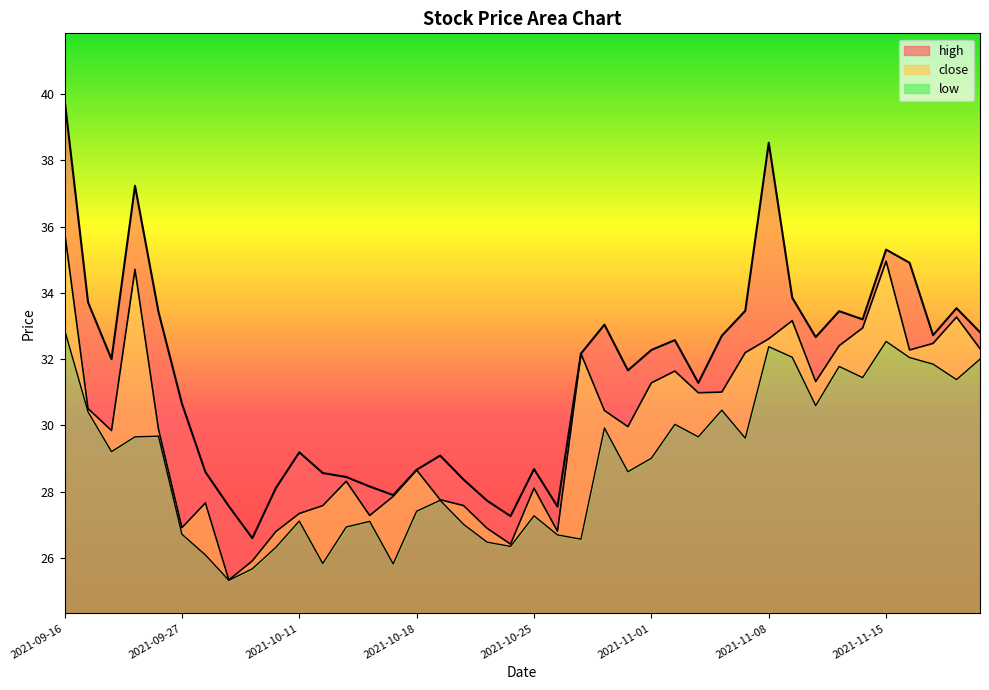

Between 2021-09-28 and 2021-11-08, which is larger?

2021-11-08